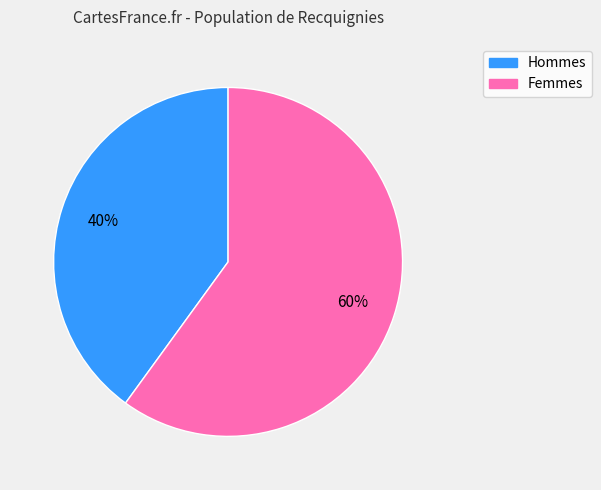

Does any single category account for the majority?

Yes